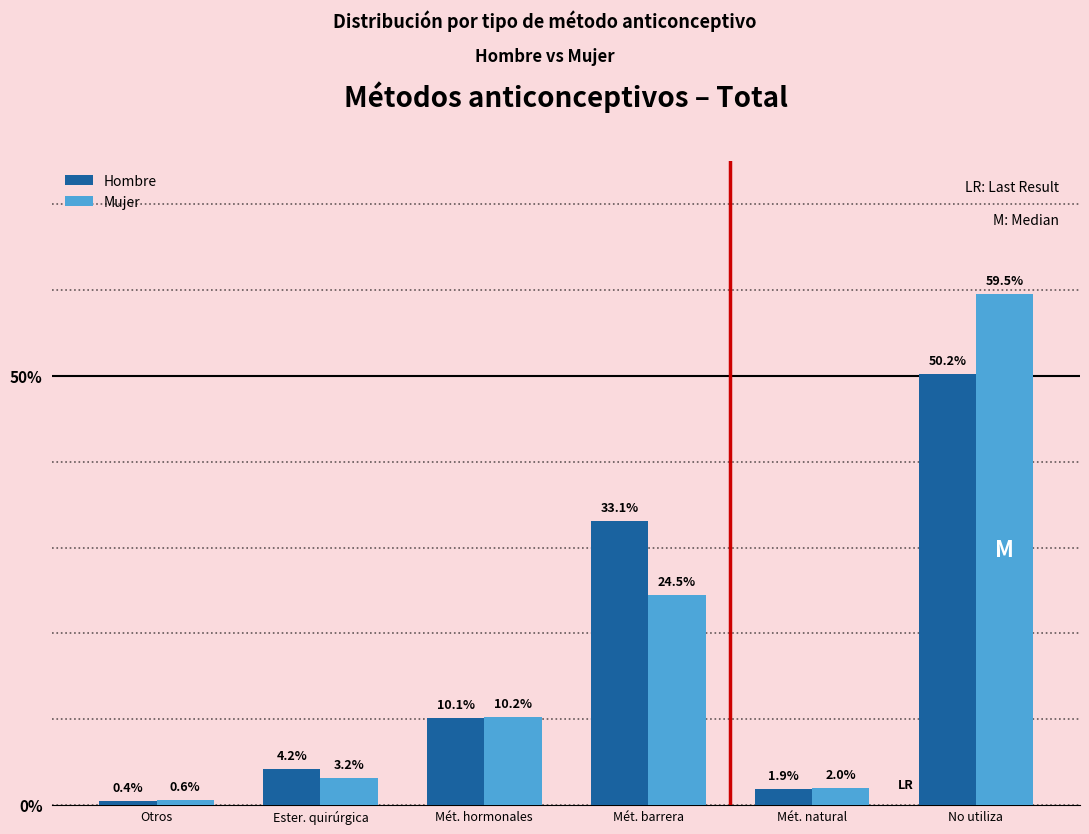

What are all the series names shown in the legend?

Hombre, Mujer